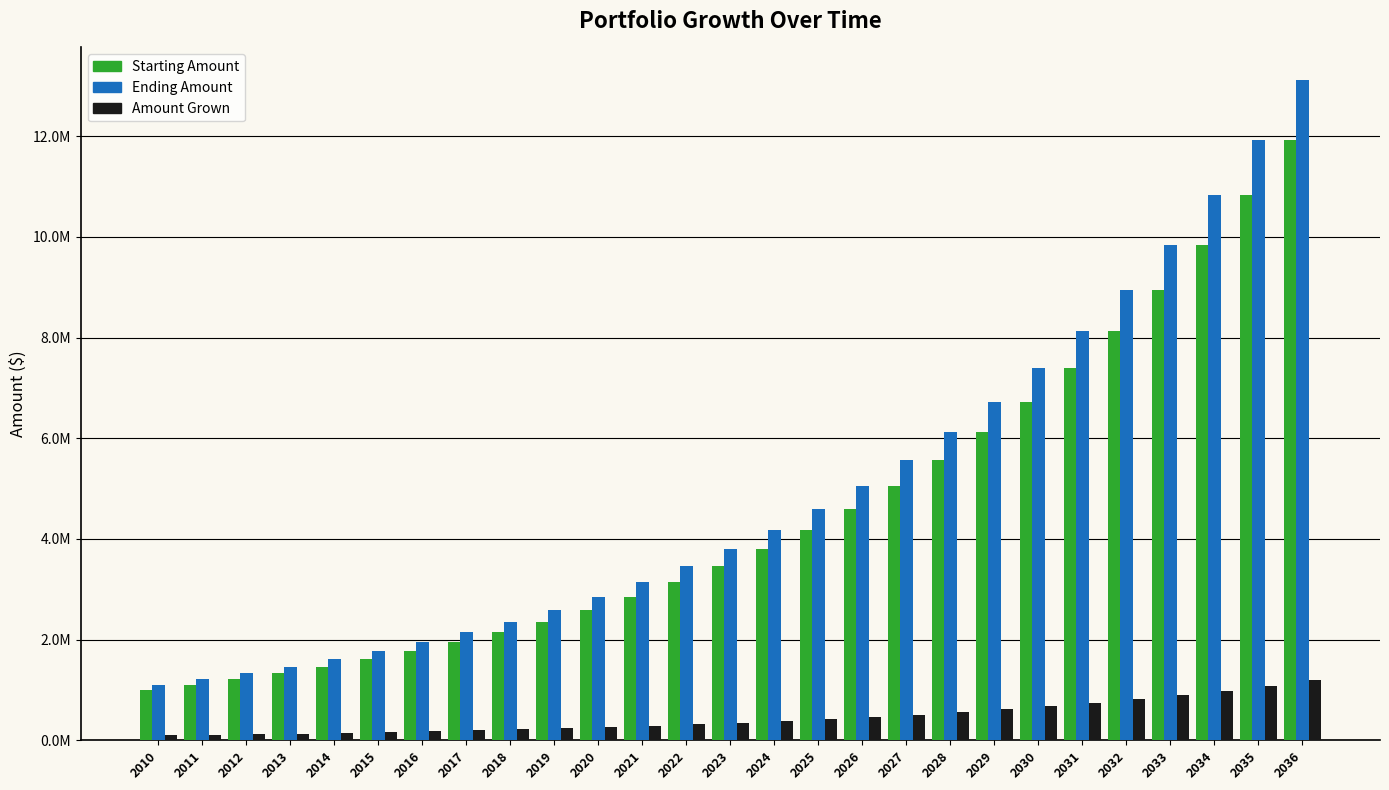

What is the average value of the Ending Amount series?

4933701